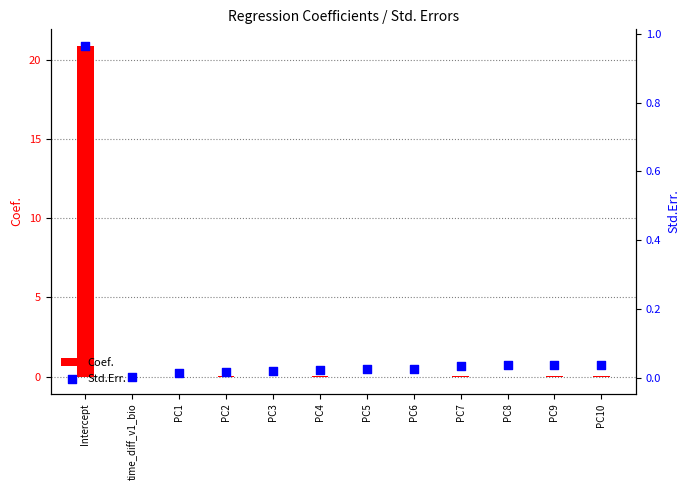

Which series has the largest total across all categories?

Coef.